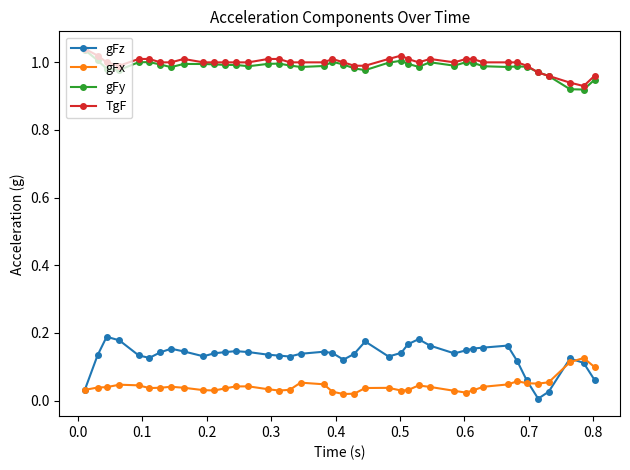

True or false: TgF and gFx intersect in this chart.

False